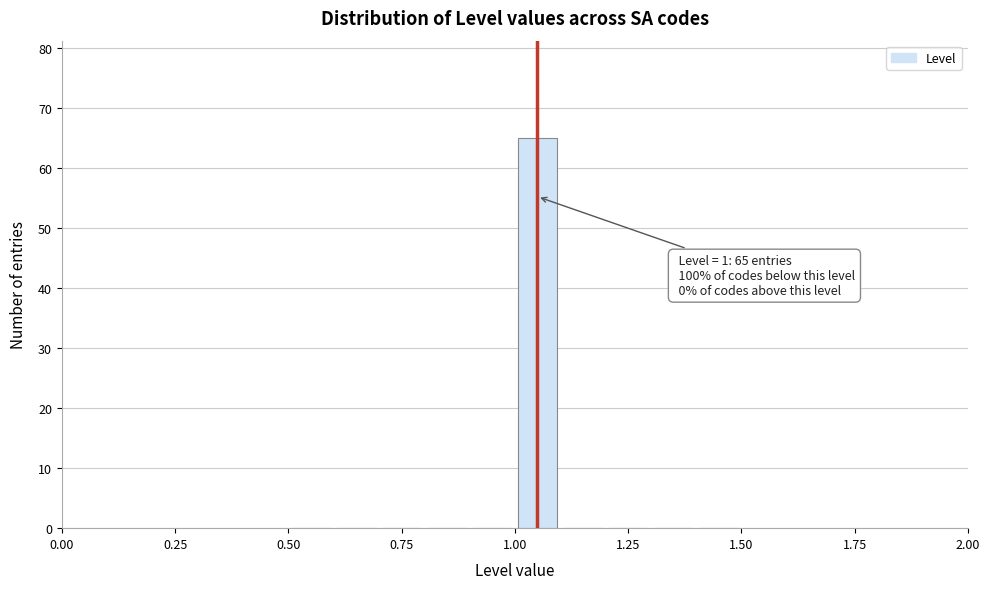

Read against the x-axis, roughly where is the centre of the tallest bar?

1.05